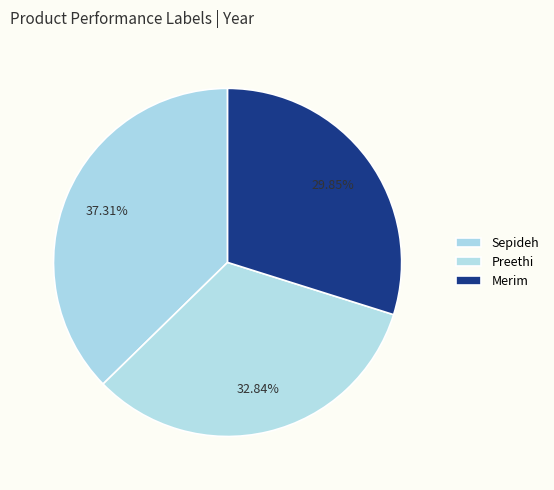

Does any single category account for the majority?

No